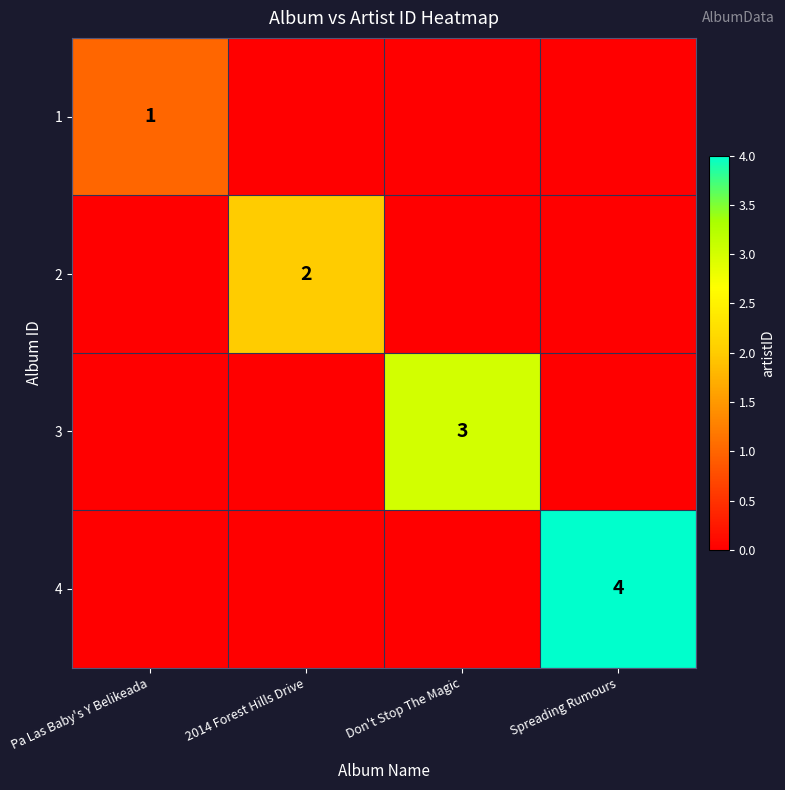

True or false: 3 has a value of 3 at Don't Stop The Magic.

True